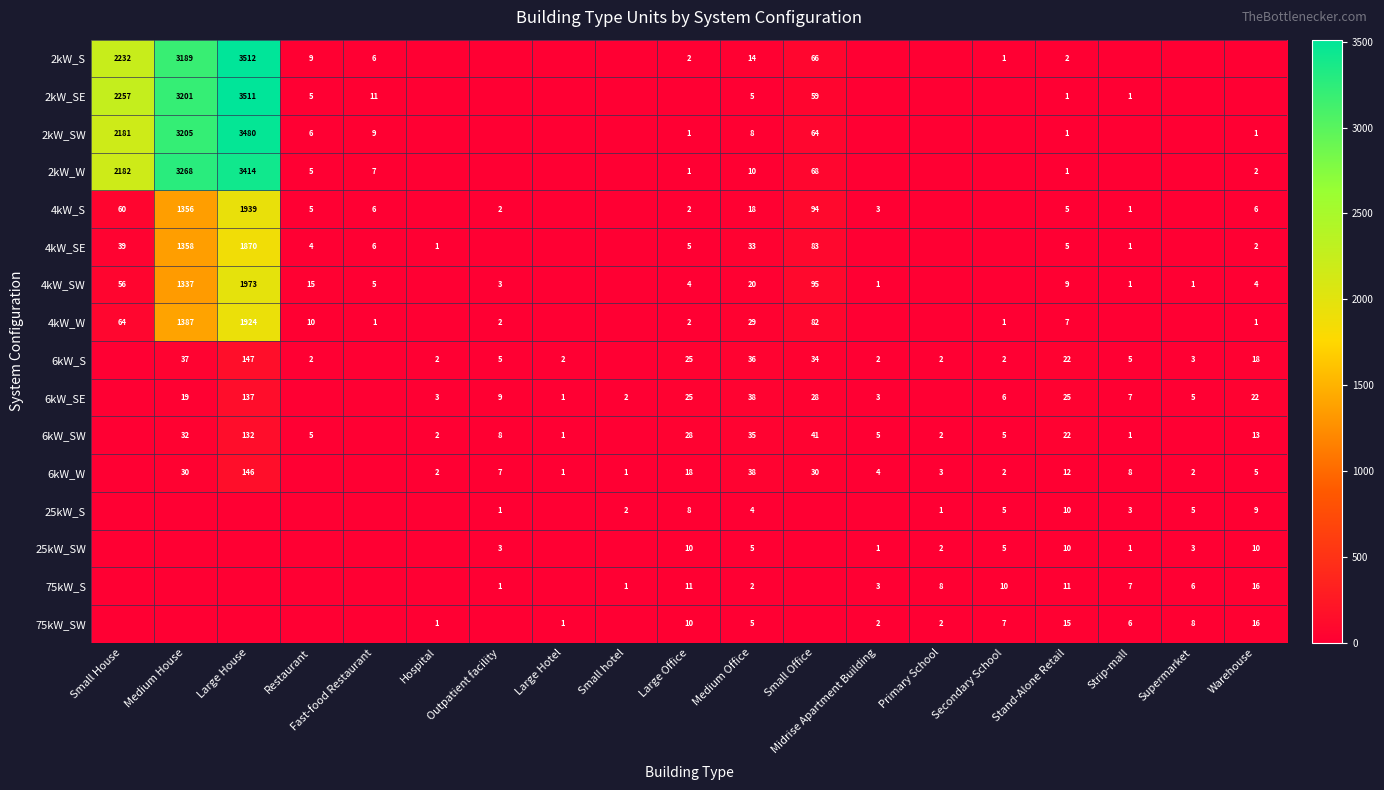

What is the sum of the 4kW_W values at Medium House and Warehouse?

1388